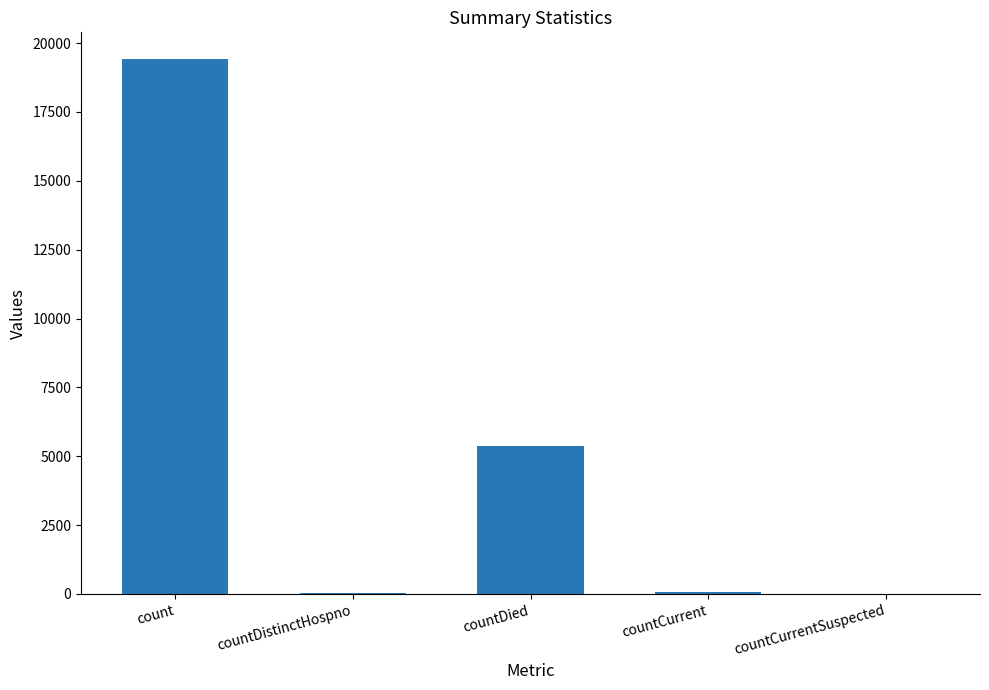

Count the number of categories in the chart.

5